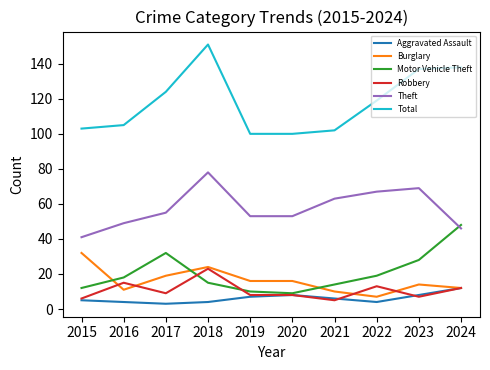

Reading right to left, extract all data points from this chart.

Aggravated Assault: 12	8	4	6	8	7	4	3	4	5
Burglary: 12	14	7	10	16	16	24	19	11	32
Motor Vehicle Theft: 48	28	19	14	9	10	15	32	18	12
Robbery: 12	7	13	5	8	8	23	9	15	6
Theft: 46	69	67	63	53	53	78	55	49	41
Total: 138	137	119	102	100	100	151	124	105	103